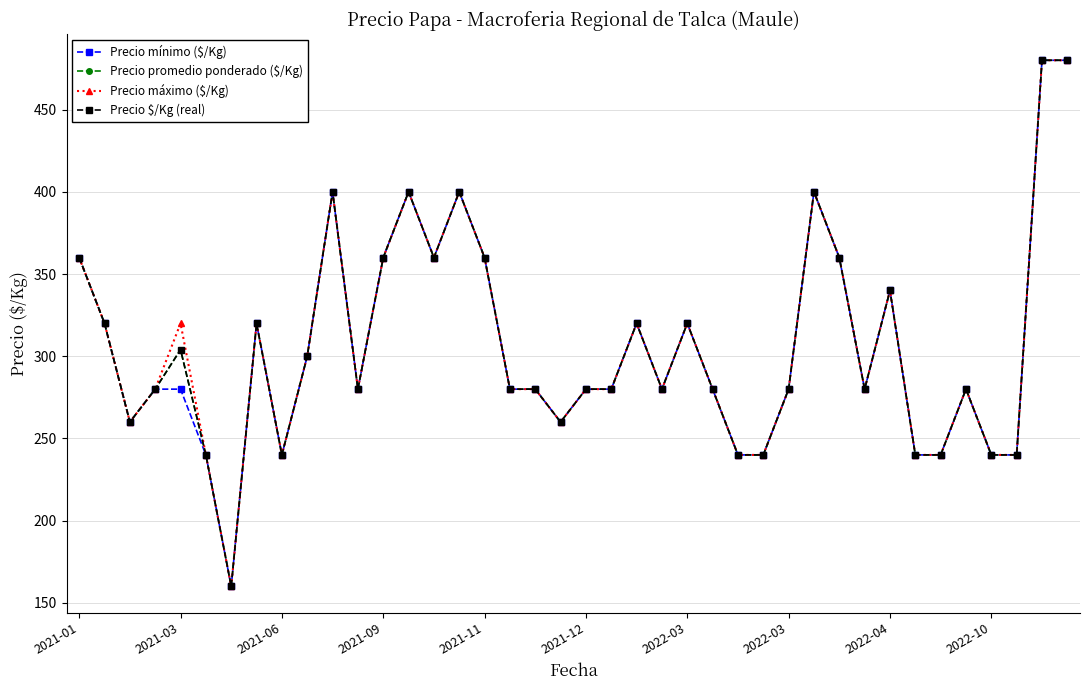

What are all the series names shown in the legend?

Precio mínimo ($/Kg), Precio promedio ponderado ($/Kg), Precio máximo ($/Kg), Precio $/Kg (real)